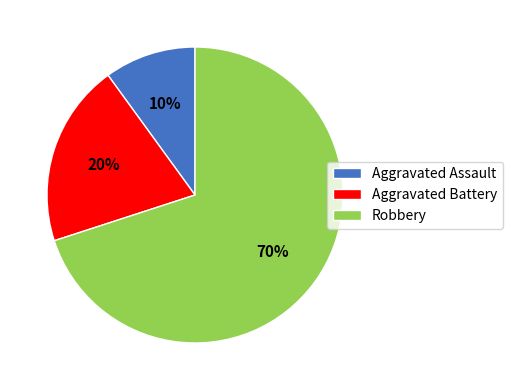

Combined, do Aggravated Assault and Aggravated Battery account for over 50%?

No